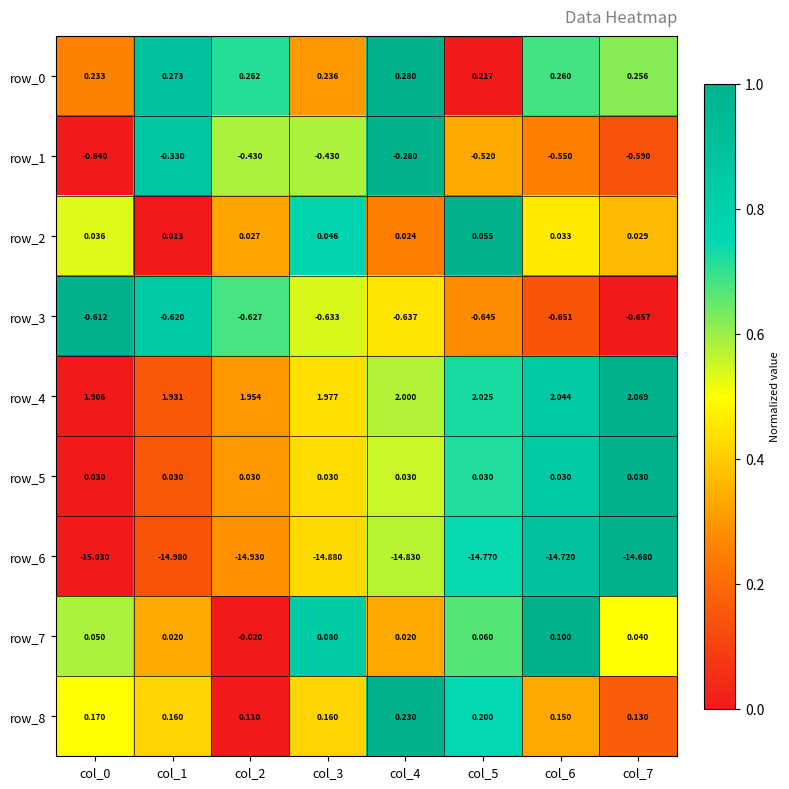

Which label corresponds to the largest value in the chart?

col_7